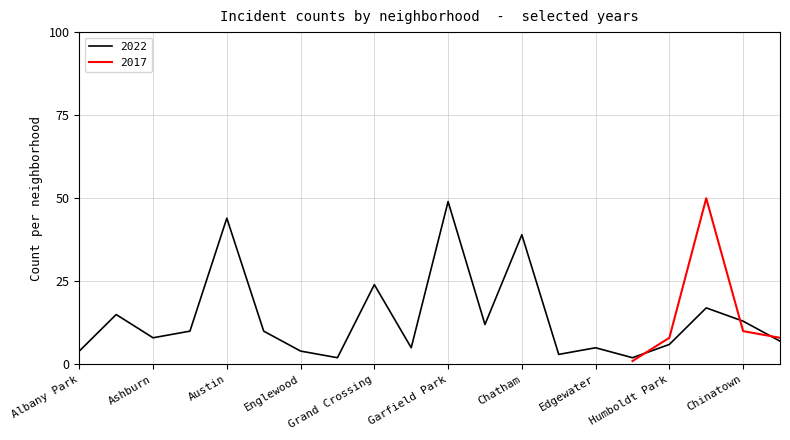

Is this an area chart (filled region under the line)?

No